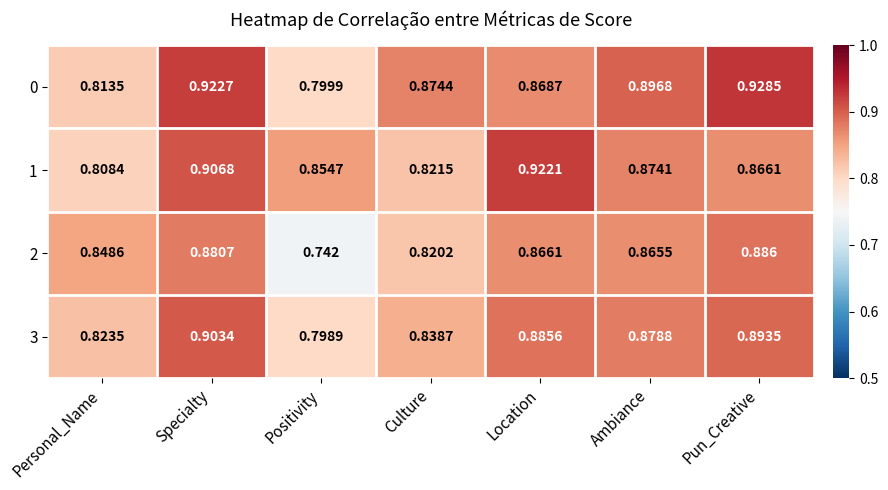

At which label is 1 closest to 0?

Personal_Name